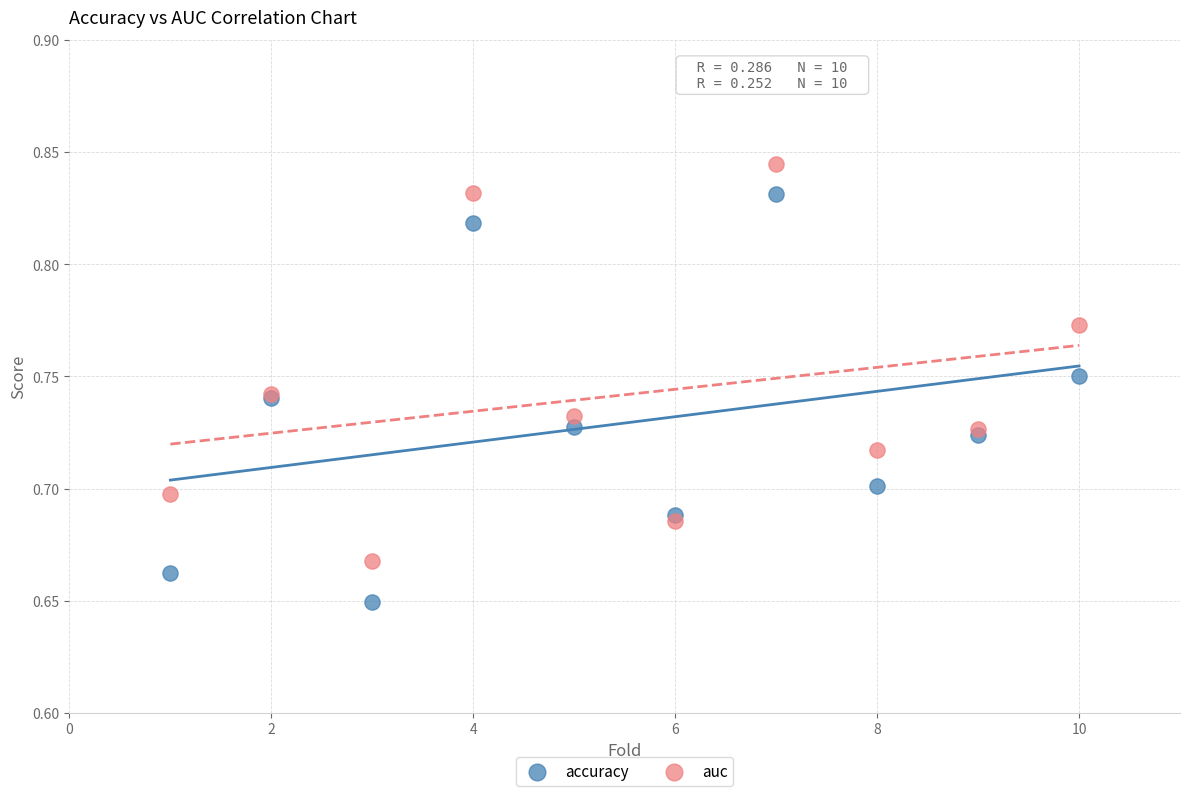

What are all the series names shown in the legend?

accuracy, auc